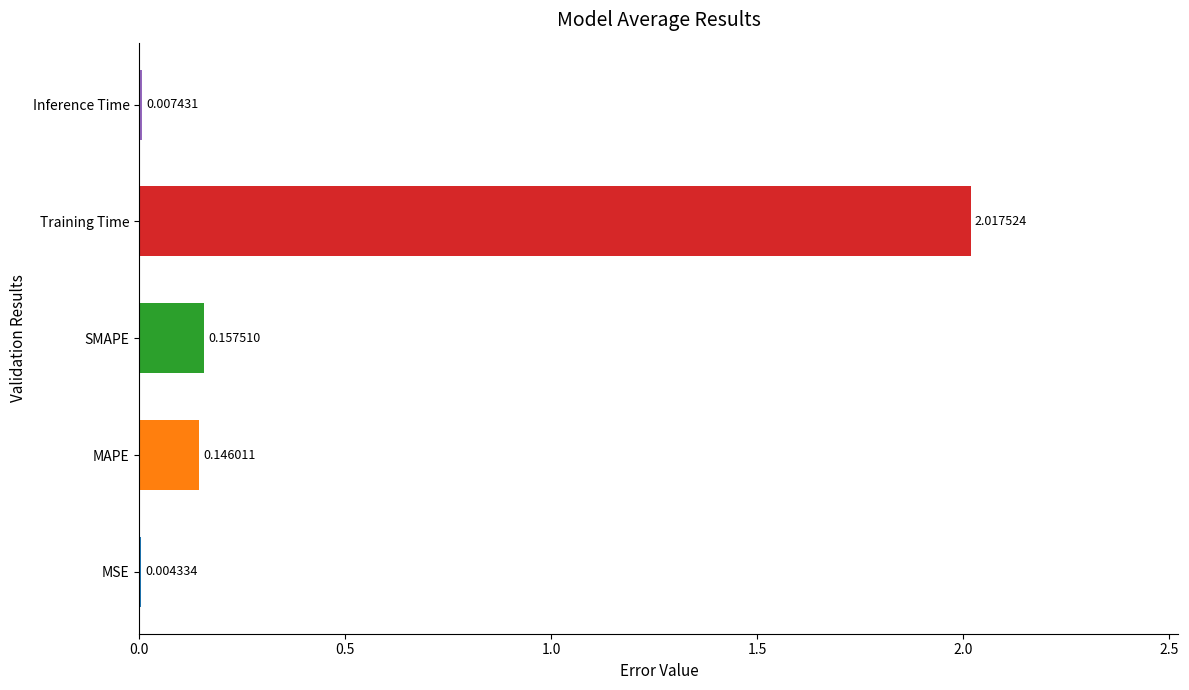

What is the change in value from MSE to SMAPE?

+0.2